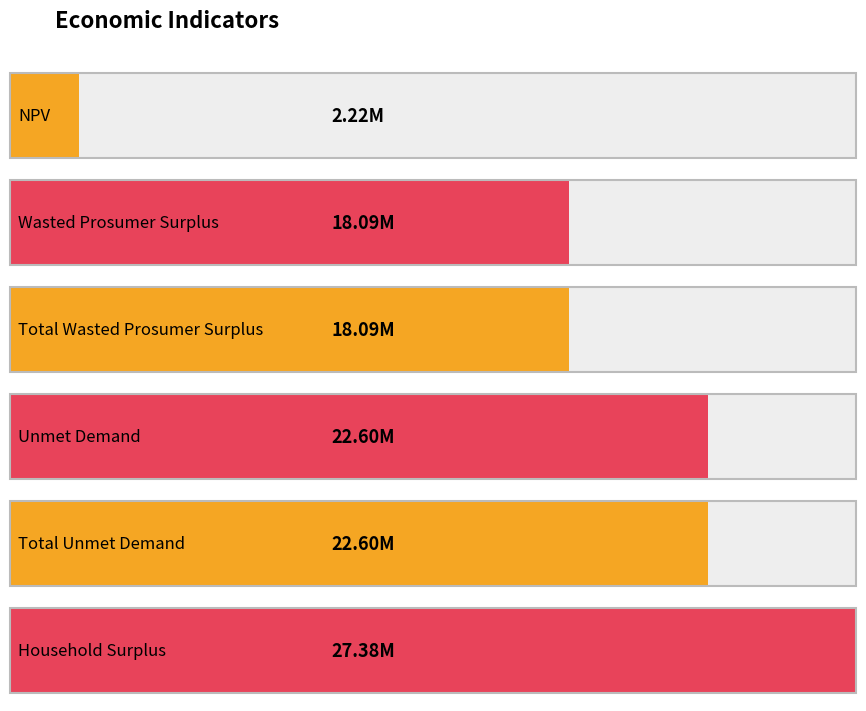

What is the smallest value displayed?

2223648.1